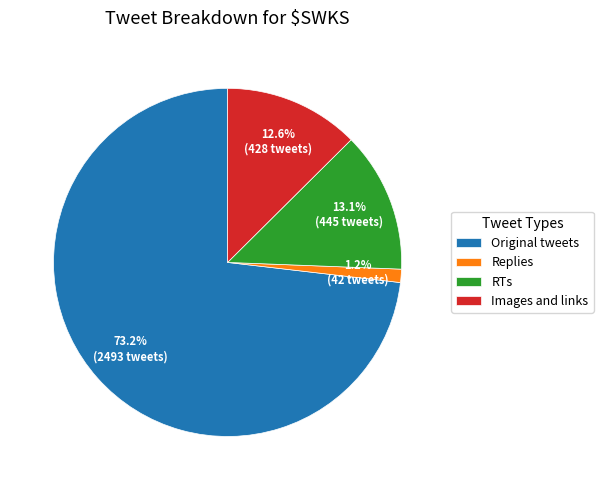

True or false: Images and links accounts for 13% of the total.

True